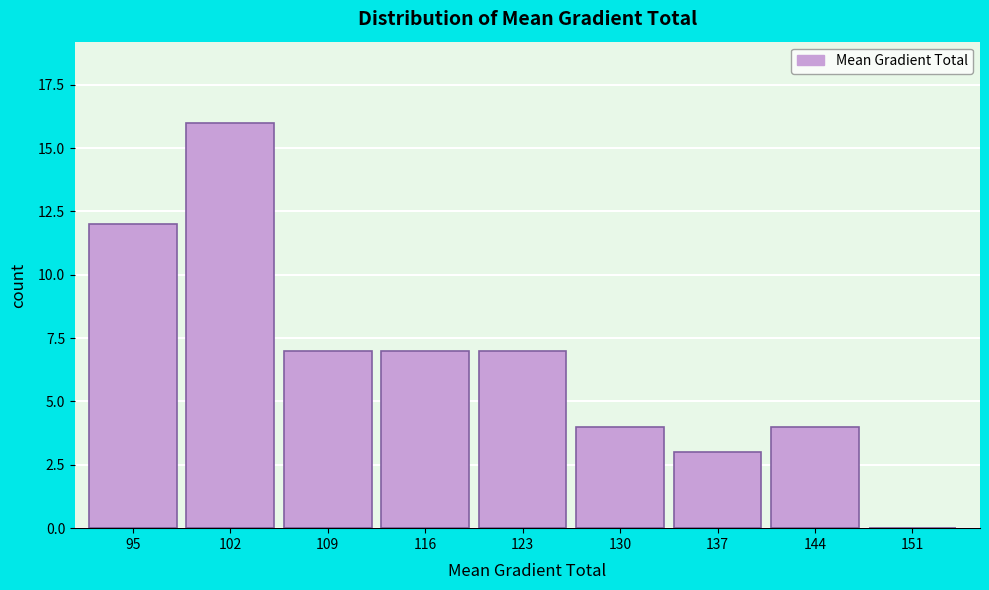

Reading left to right, transcribe all the data shown in this chart.

95=12	102=16	109=7	116=7	123=7	130=4	137=3	144=4	151=0